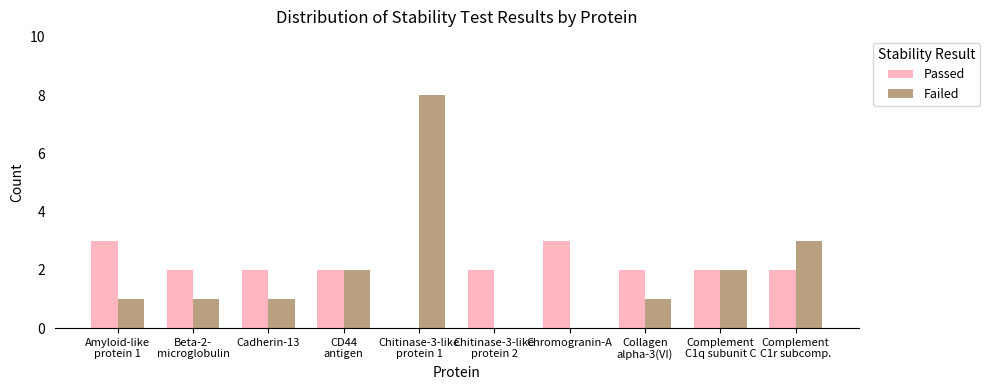

What is the highest value of the Passed series?

3